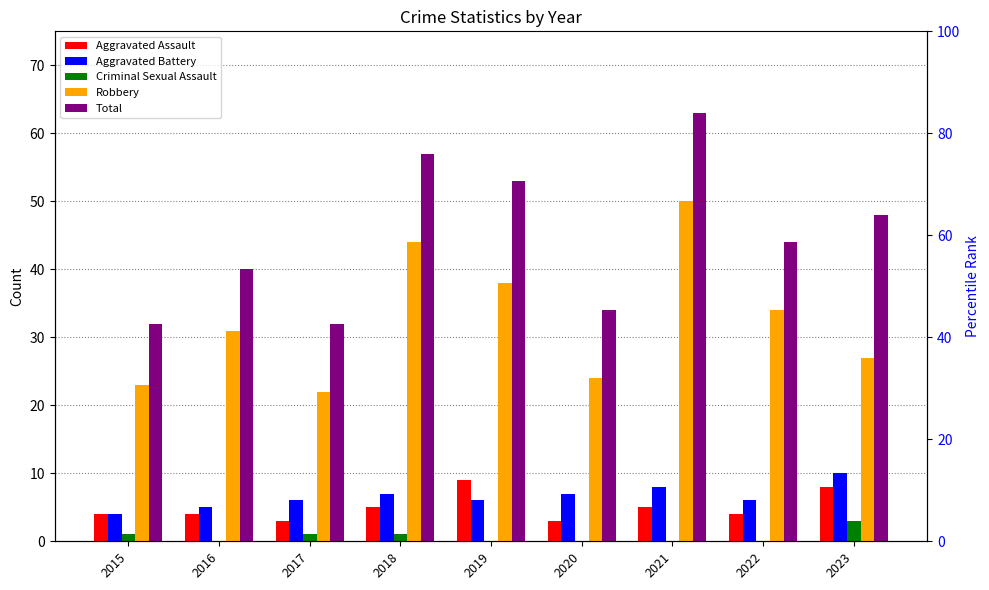

Rank the series by their maximum value, from highest to lowest.

Total, Robbery, Aggravated Battery, Aggravated Assault, Criminal Sexual Assault